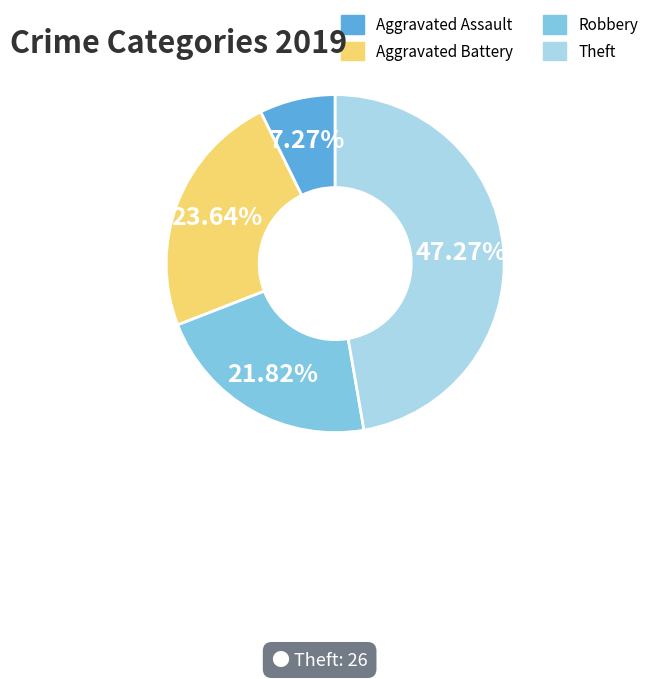

What is the ratio of the value at Theft to the value at Aggravated Assault?

6.5